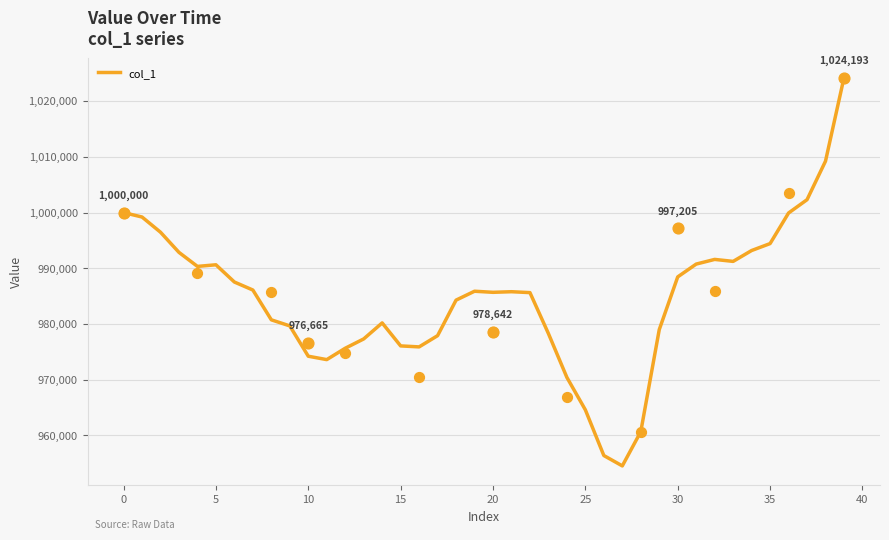

Which has a higher value, 34 or 26?

34